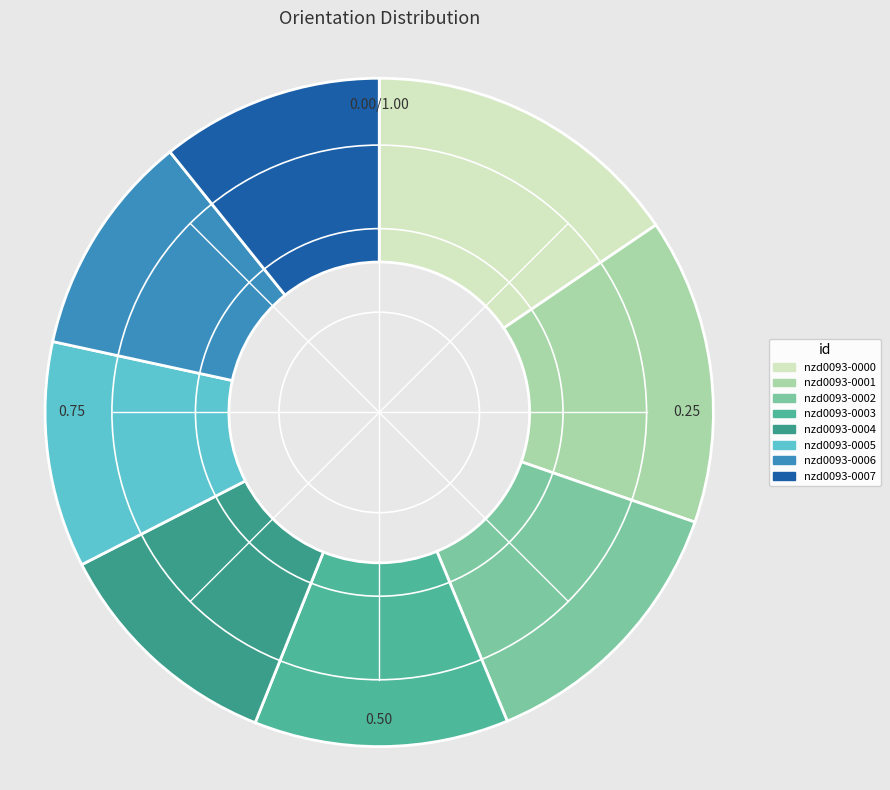

Which slice is the largest?

nzd0093-0000